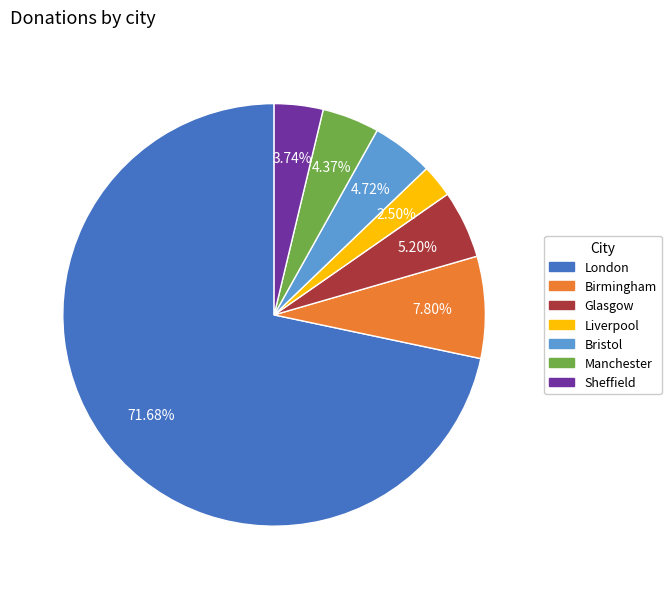

Does London account for over 50% of the chart?

Yes